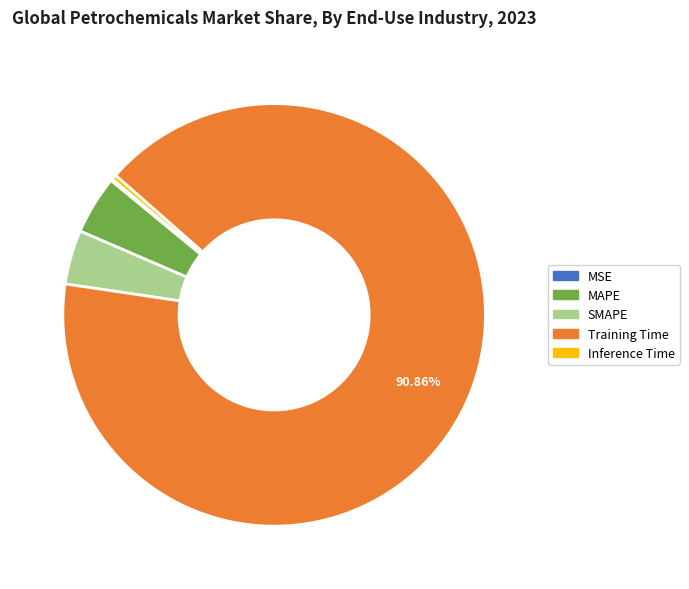

Which has a higher value, Inference Time or Training Time?

Training Time